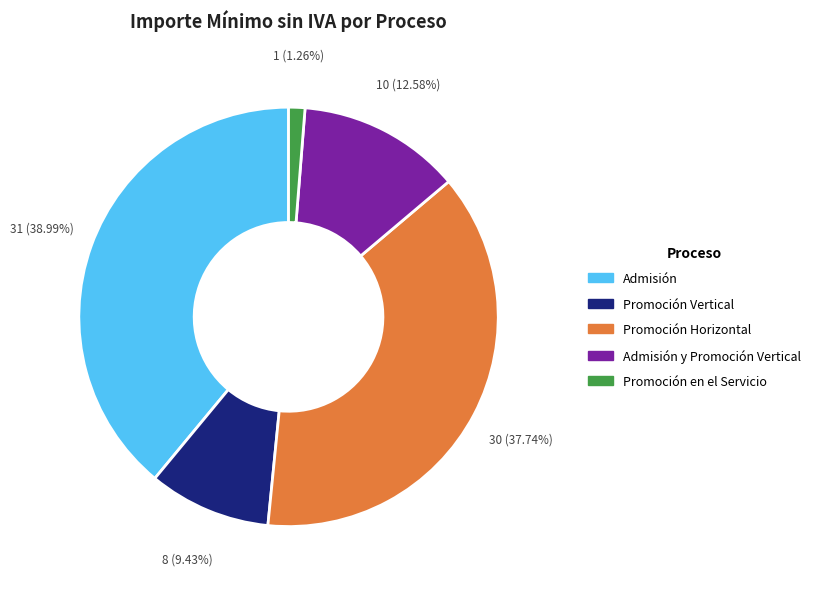

Is there a majority slice in this chart?

No